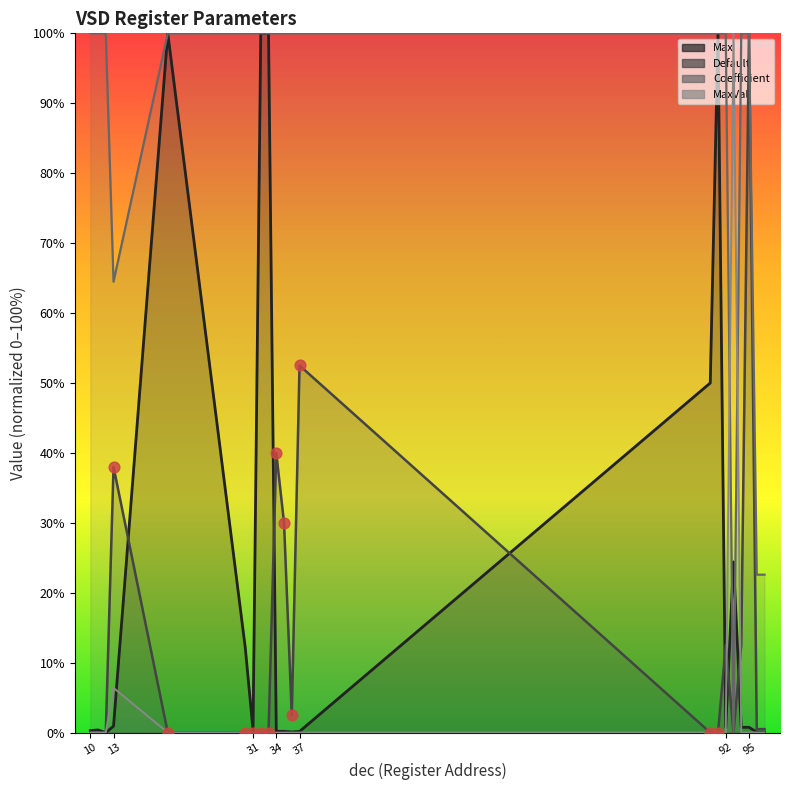

What is the total value across all series at 97?

23.2